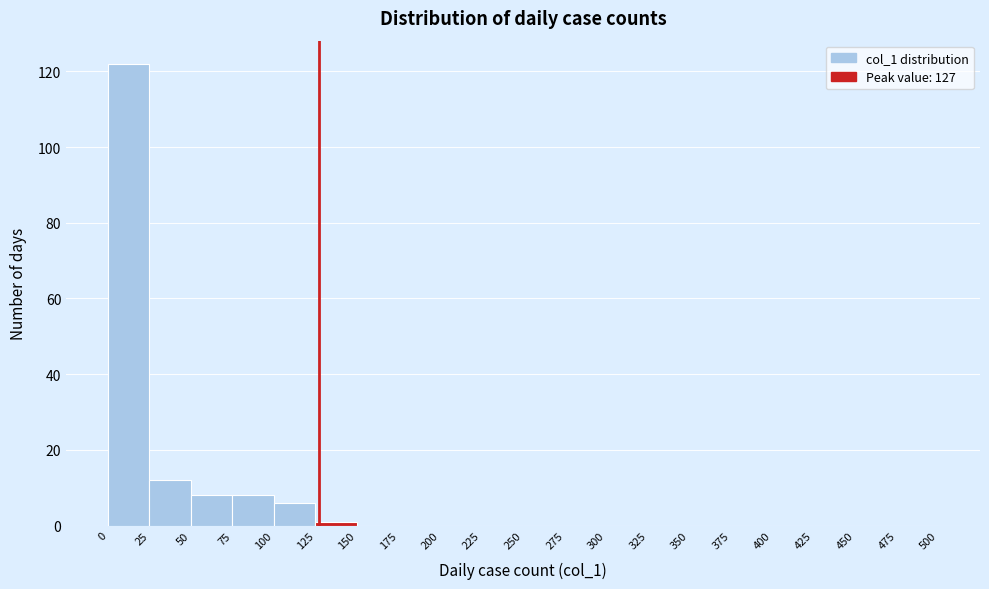

Reading left to right, transcribe this chart: for each bar, give the range it covers on the x-axis and its height. The values are not printed on the chart, so give them approximately, as read against the axis.

0 to 25: 122
25 to 50: 12
50 to 75: 8
75 to 100: 8
100 to 125: 6
125 to 150: under 2
150 to 175: 0
175 to 200: 0
200 to 225: 0
225 to 250: 0
250 to 275: 0
275 to 300: 0
300 to 325: 0
325 to 350: 0
350 to 375: 0
375 to 400: 0
400 to 425: 0
425 to 450: 0
450 to 475: 0
475 to 500: 0